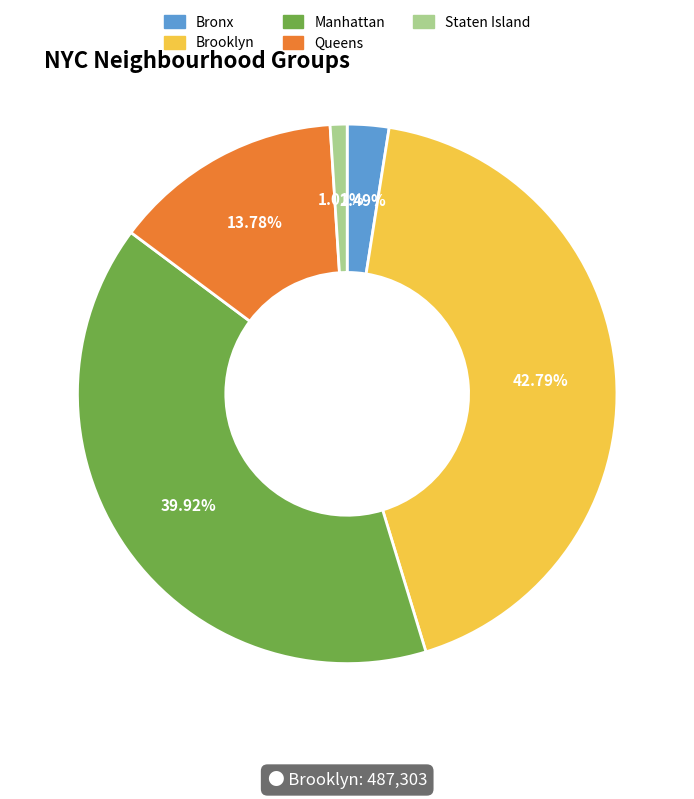

How many segments does this pie chart have?

5